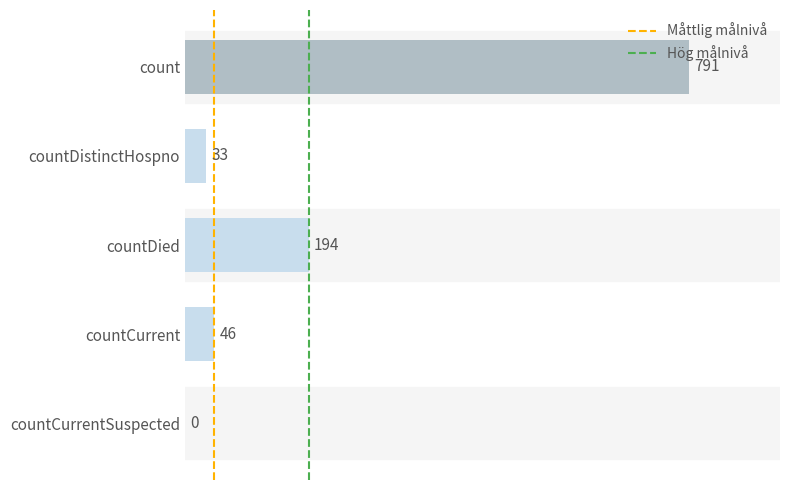

What is the sum of all values?

1064